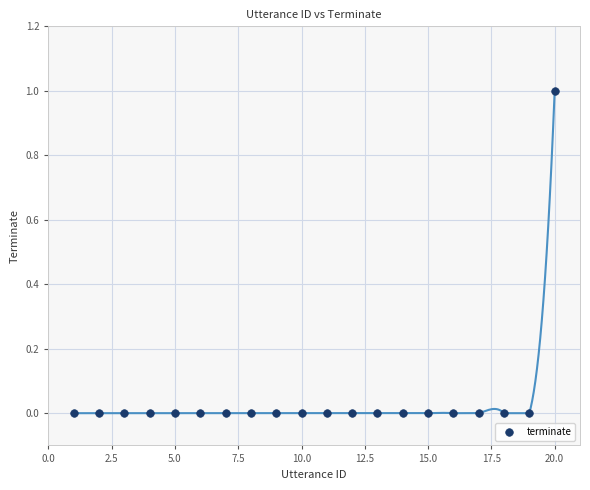

What is the range of X values (max minus min)?

19